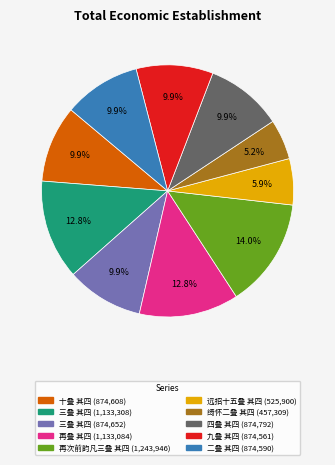

Is there any slice that represents more than half of the pie?

No